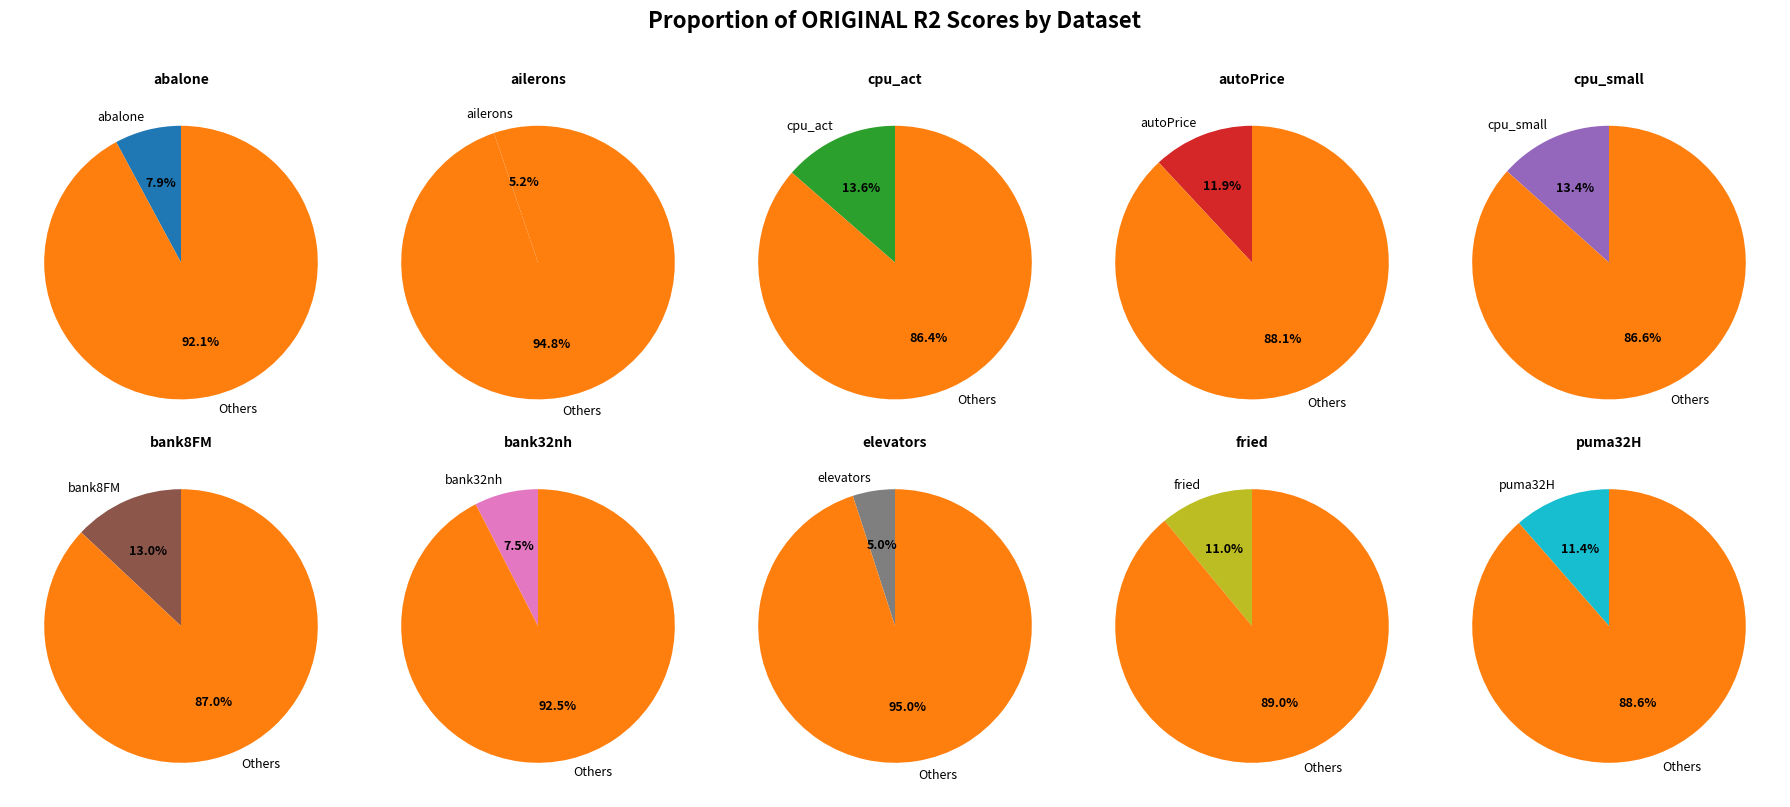

To the nearest percent, what is the average slice percentage?

10%